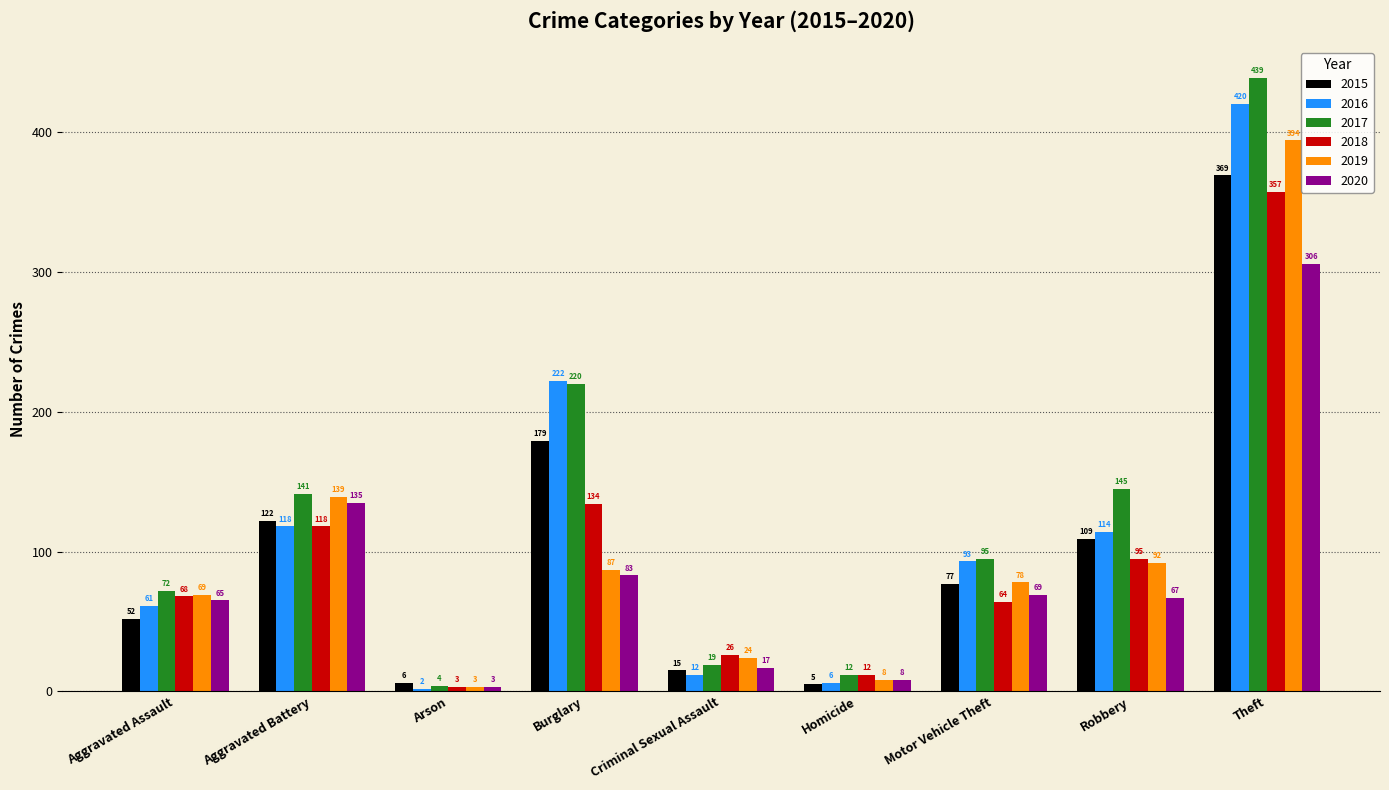

What is the value of the 2015 bar at the 3rd from the left?

6